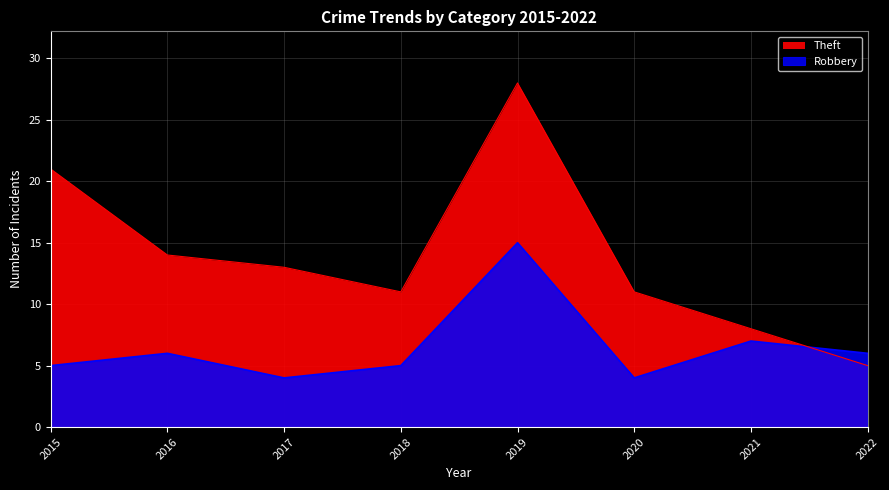

What is the sum of all Robbery values?

52